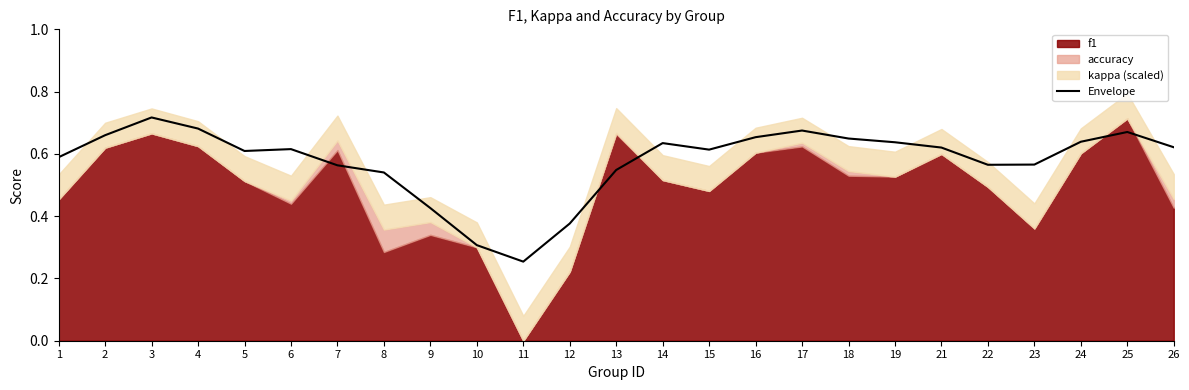

At which label does Envelope reach its peak?

3